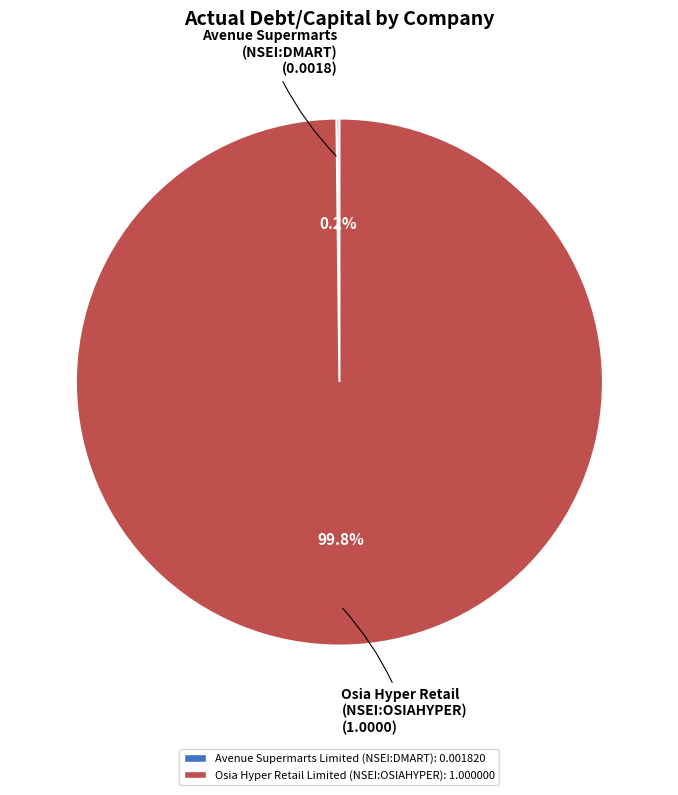

What percentage is NOT represented by Osia Hyper Retail Limited (NSEI:OSIAHYPER)?

0.2%